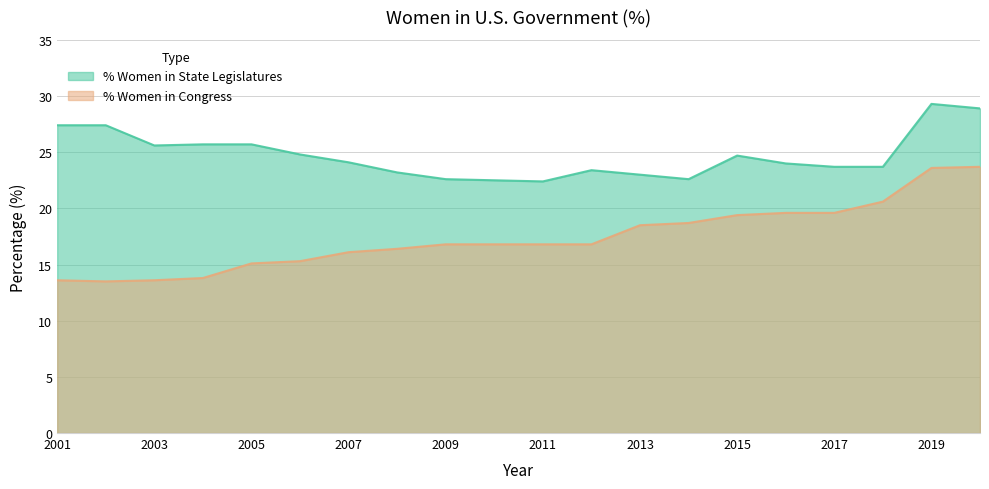

At which label is pct_women_in_congress closest to 18?

2013